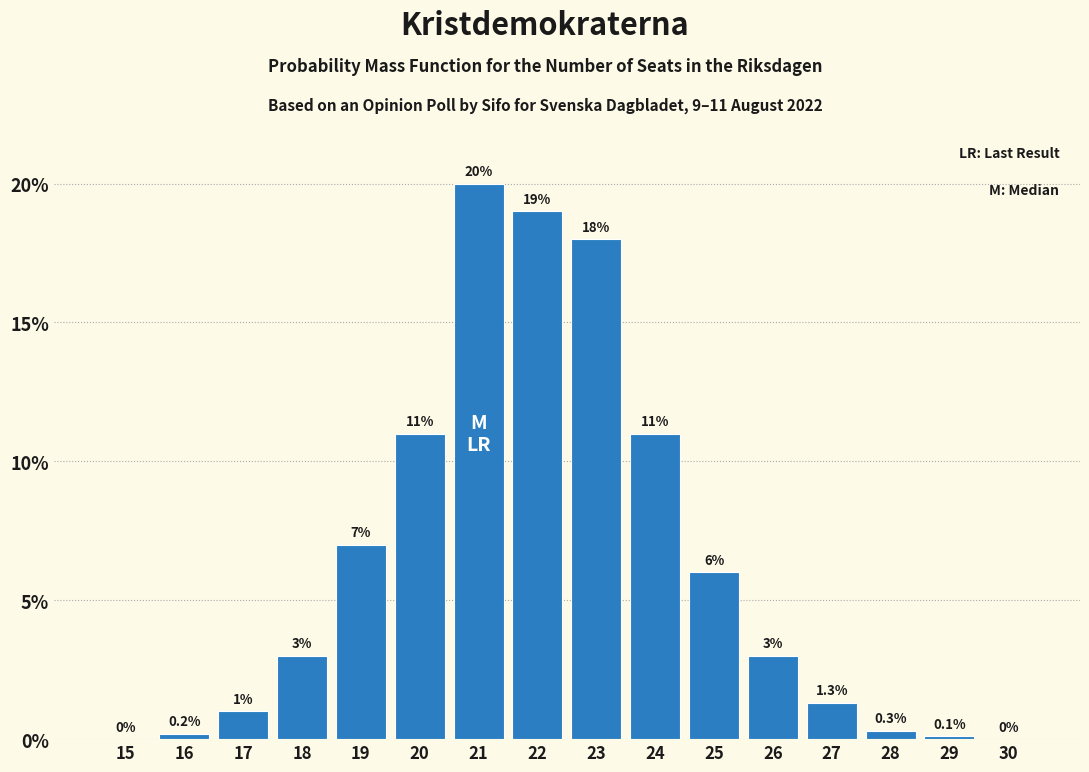

Reading left to right, list all the values displayed in this chart.

15=0.0	16=0.2	17=1.0	18=3.0	19=7.0	20=11.0	21=20.0	22=19.0	23=18.0	24=11.0	25=6.0	26=3.0	27=1.3	28=0.3	29=0.1	30=0.0